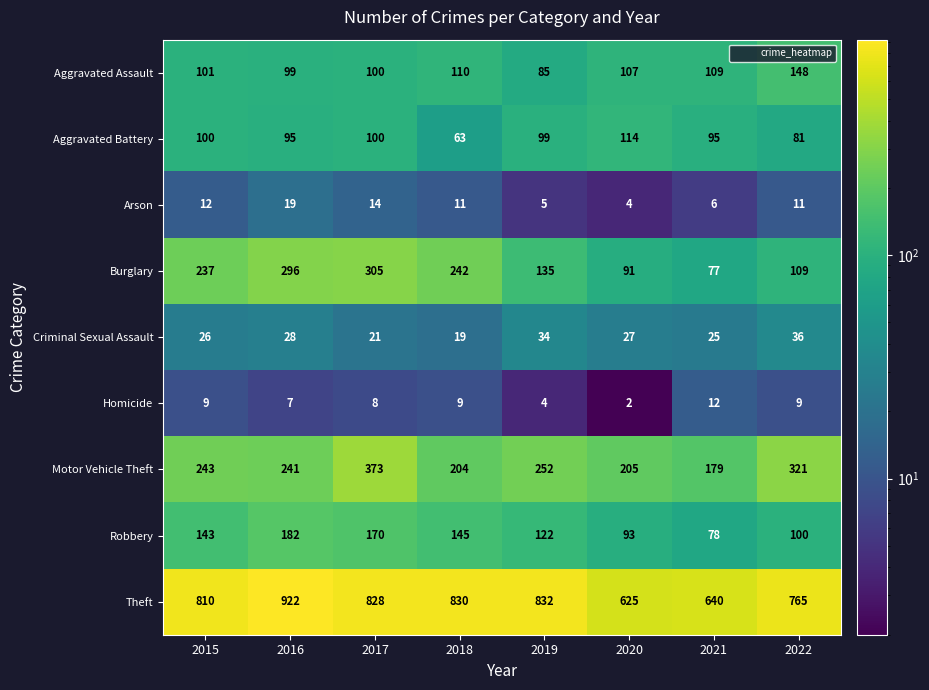

At which category does the chart reach its minimum across all series?

2020